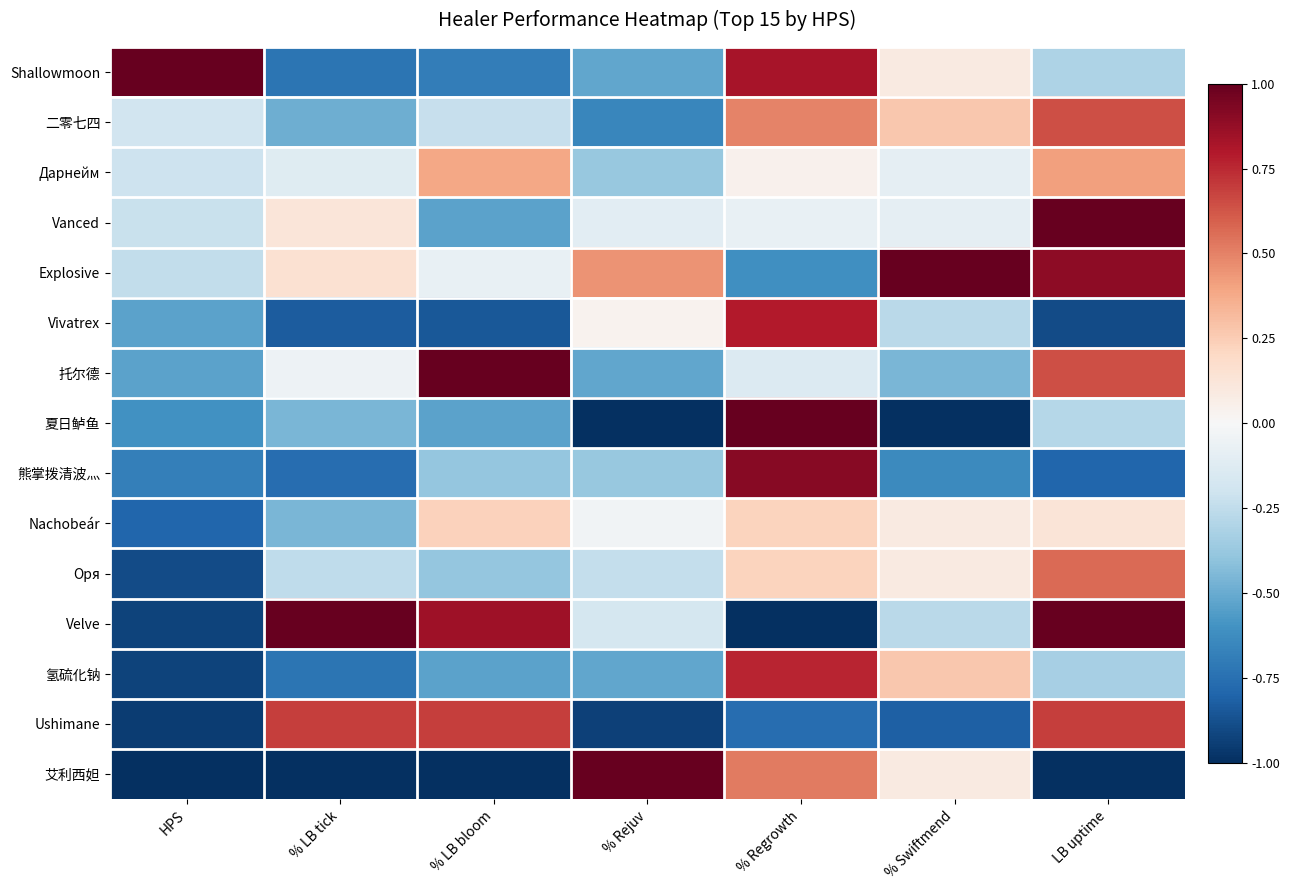

What is the total value across all series at % Swiftmend?

-1.7